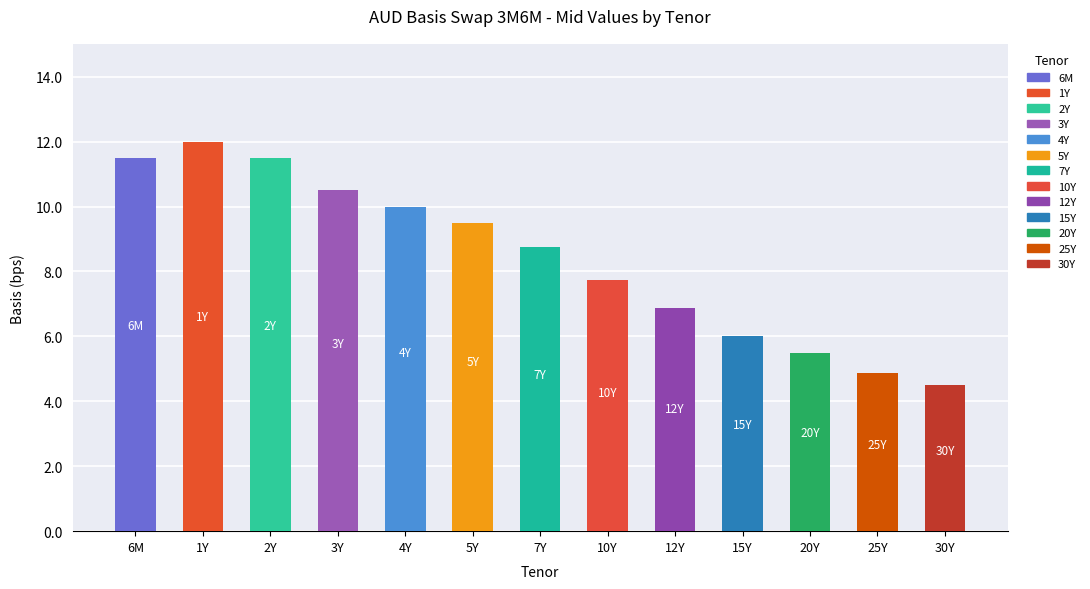

How many bars are there in total?

13